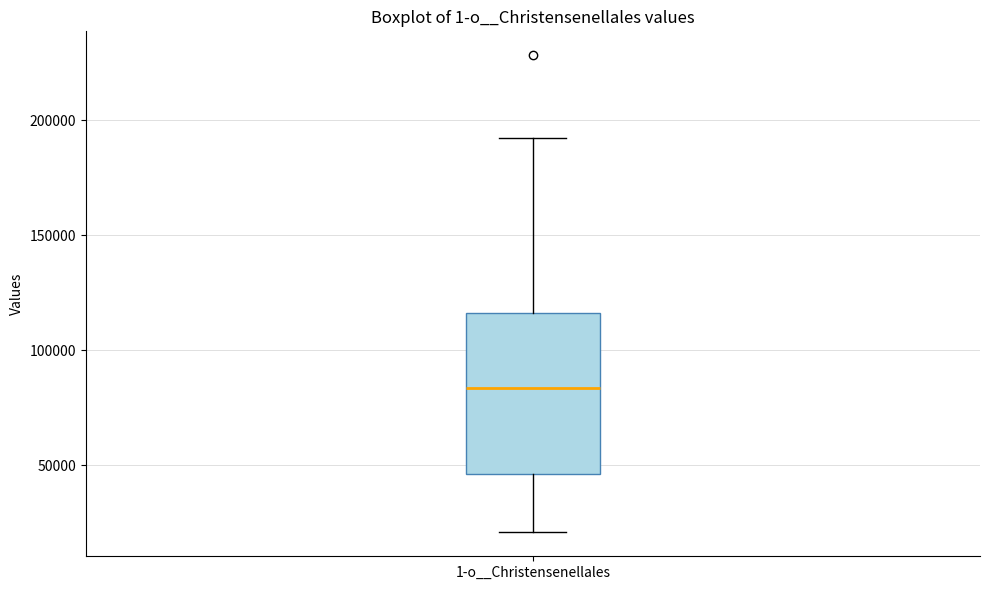

Transcribe this box plot: give where the median line is, the range the box spans, and where the two whiskers end, as read against the y-axis. The values are not printed on the chart, so give them approximately, as read against the axis.

median 85000, box 45000 to 115000, whiskers 20000 to 190000